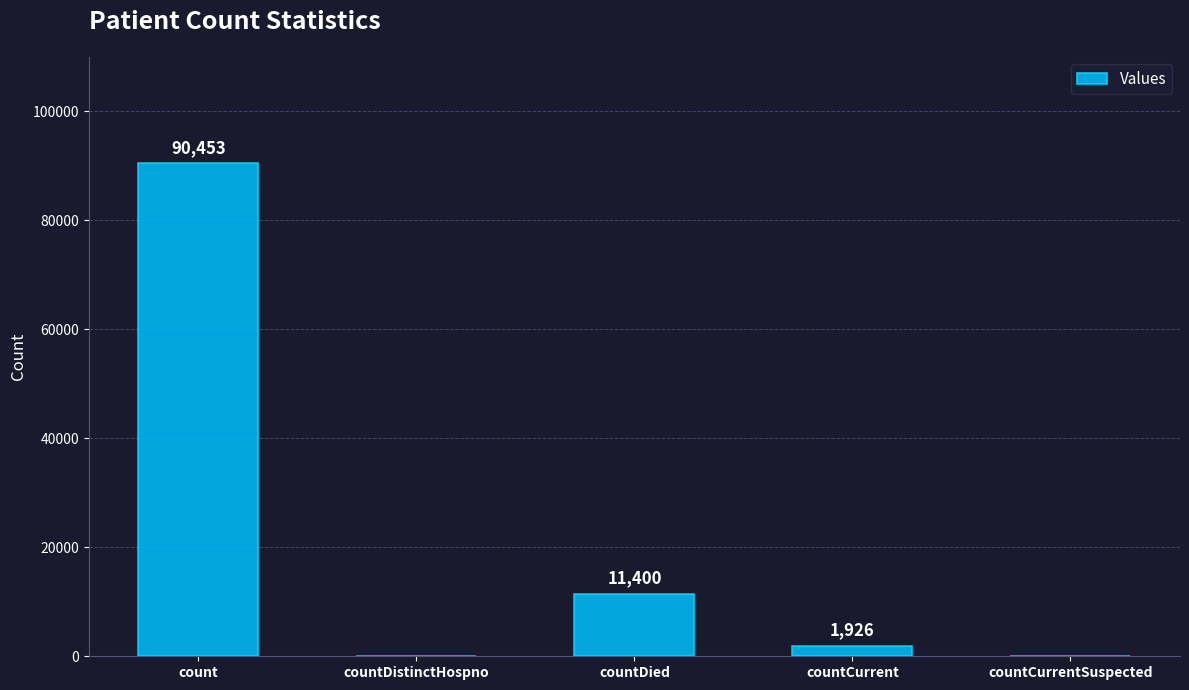

Are the bars horizontal?

No